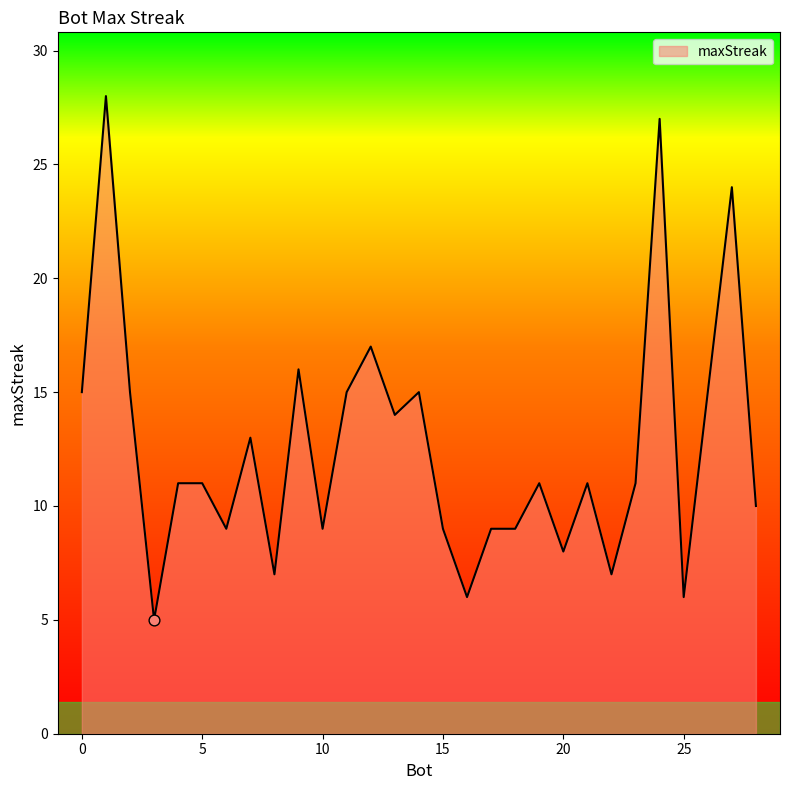

What is the difference between the maximum and minimum values?

23